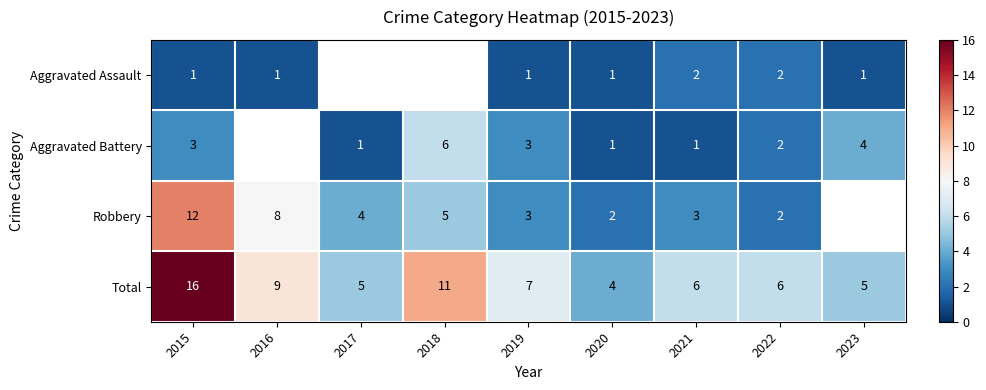

The value of Total at 2017 is 5. True or false?

True